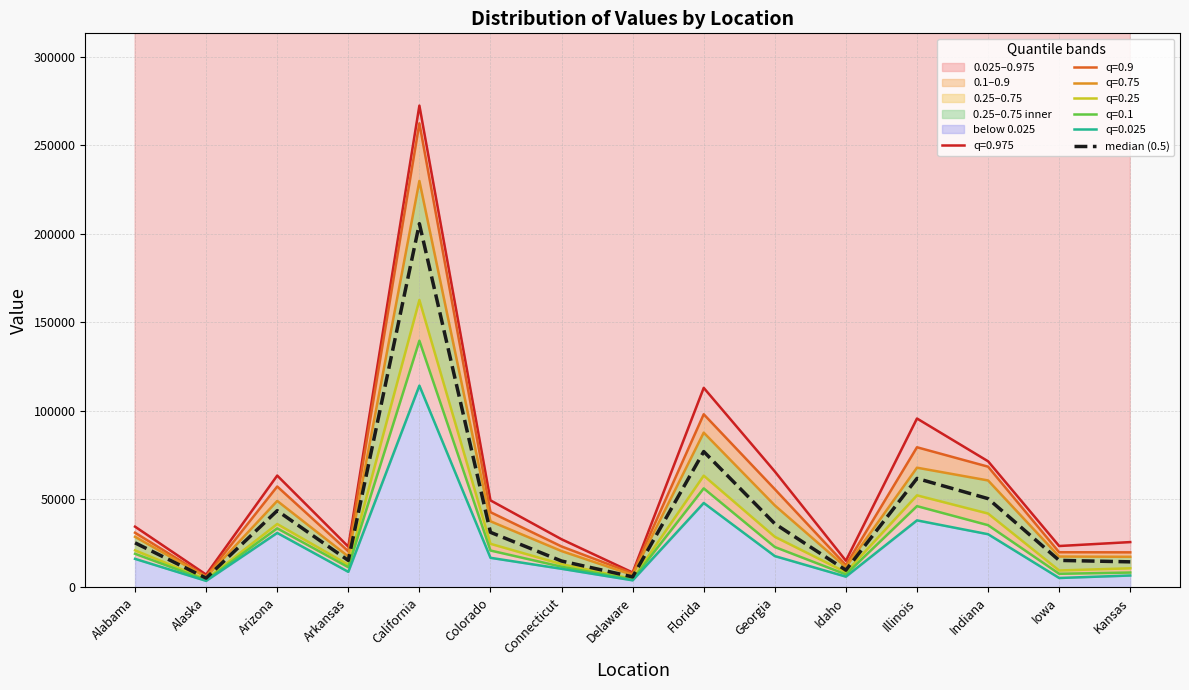

What is the difference between the values at Arkansas and Colorado?

15898